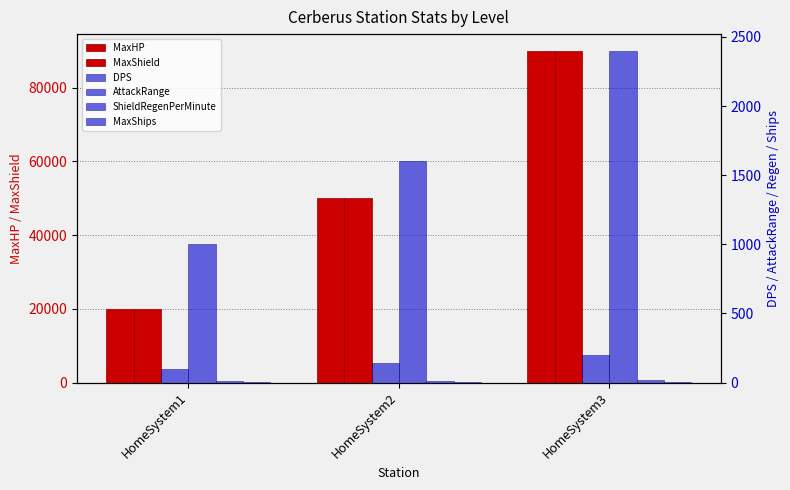

What are all the series names shown in the legend?

MaxHP, MaxShield, DPS, AttackRange, ShieldRegenPerMinute, MaxShips